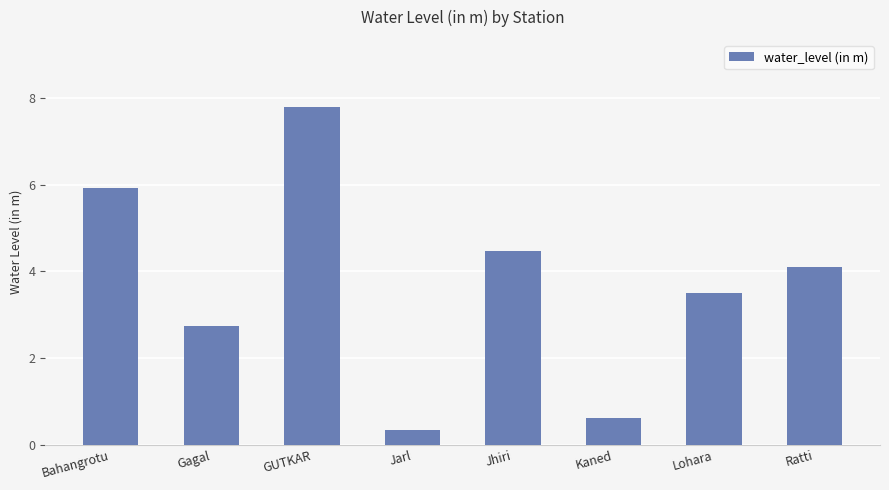

Is it true that the value at Bahangrotu is 2.4?

False